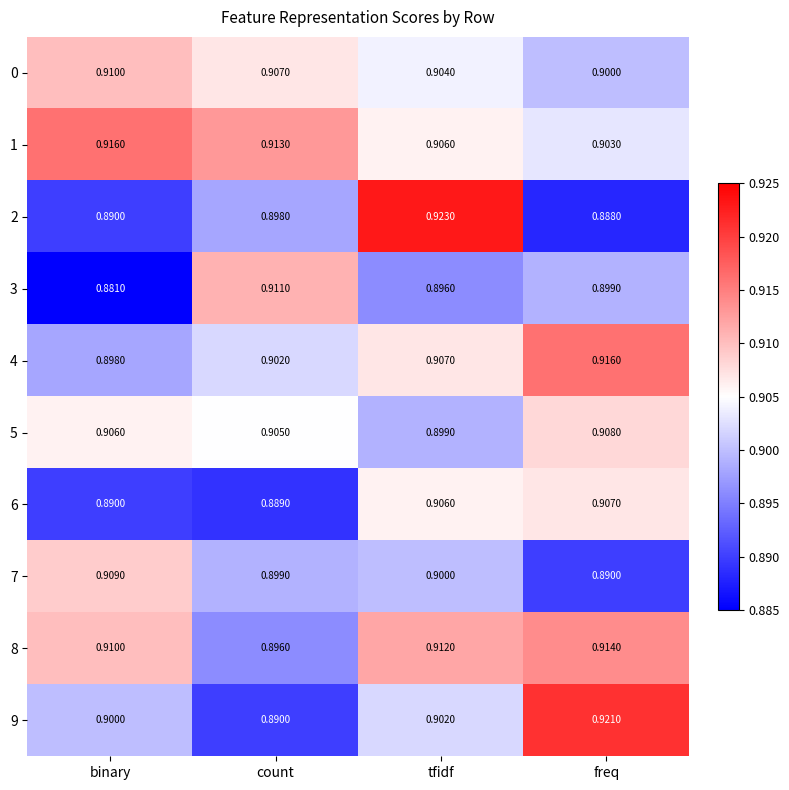

At which category is the sum across all series the highest?

tfidf